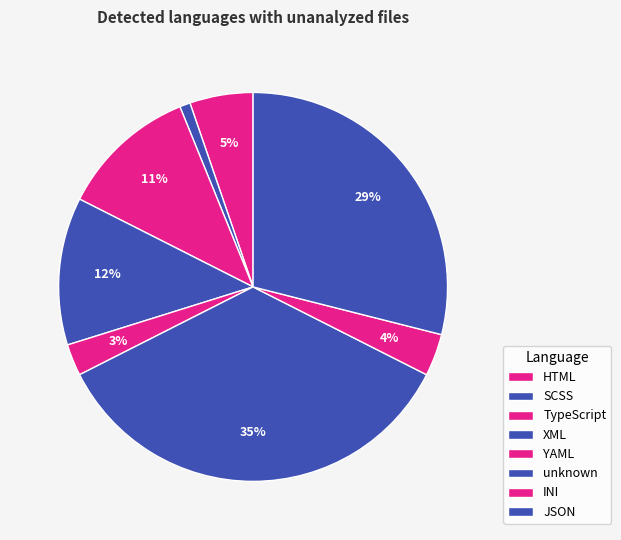

Is it true that SCSS is 6% of the pie?

False